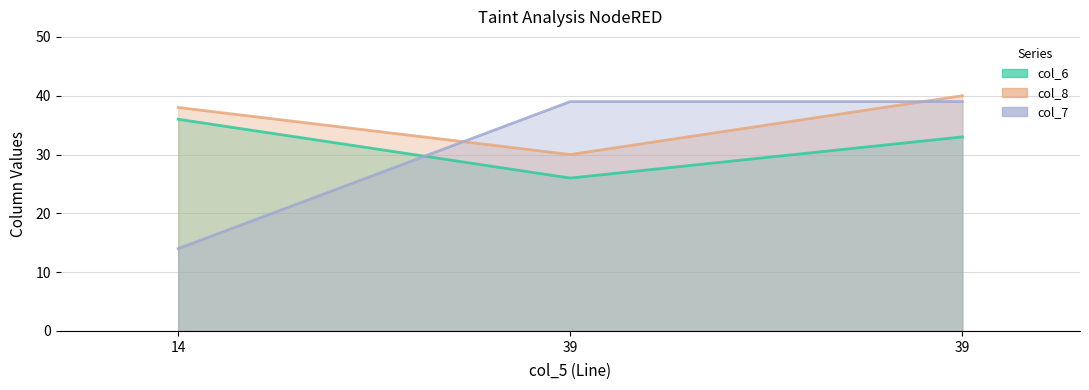

List the labels in order of col_7 value, largest first.

39, 39, 14